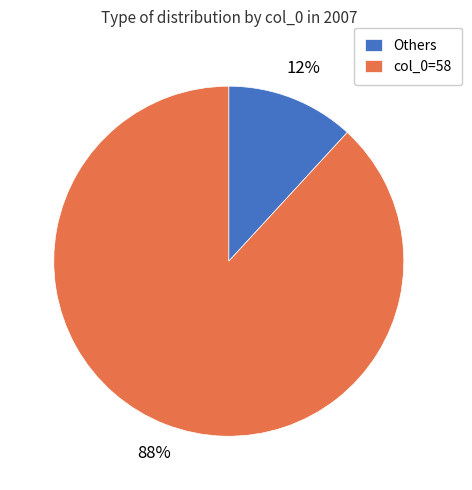

To the nearest percent, what is the difference between the largest and smallest slice percentages?

76%